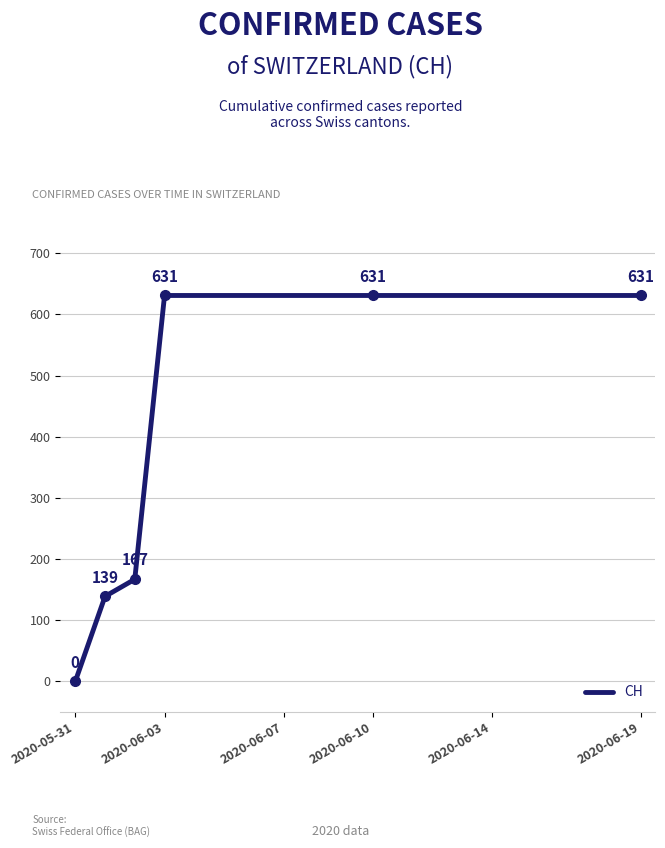

What is the difference between the maximum and minimum values?

631